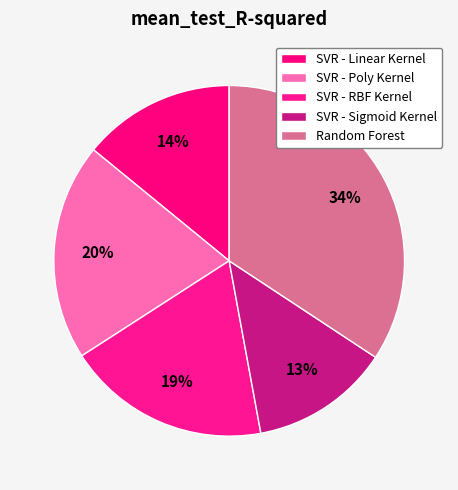

Which category has the smallest portion of the pie?

SVR - Sigmoid Kernel